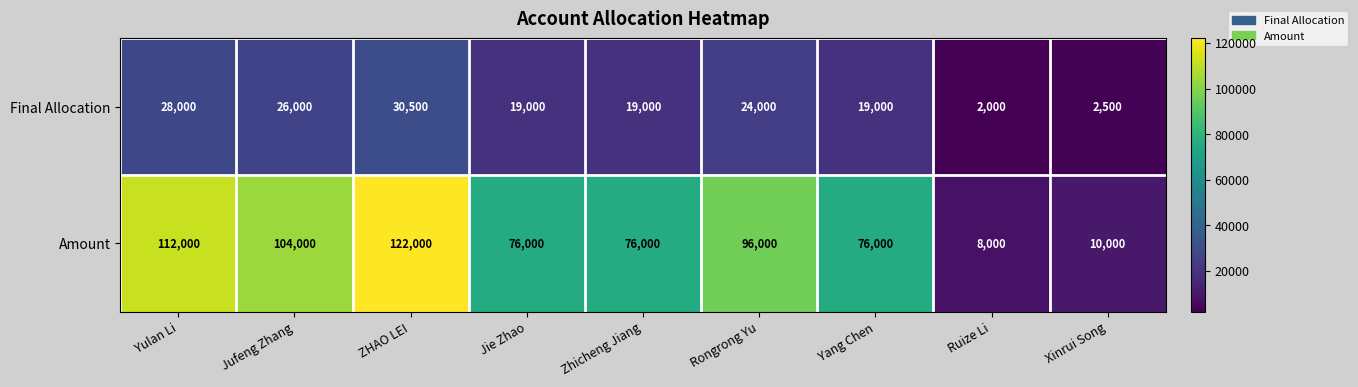

At which category is the sum across all series the highest?

ZHAO LEI